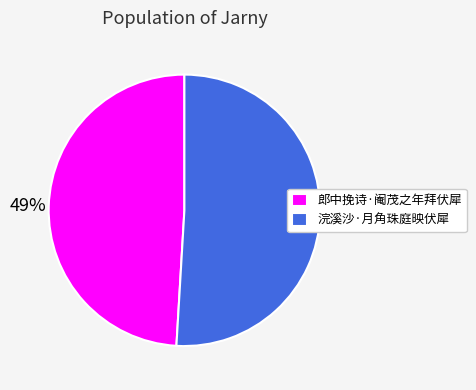

What percentage is the 郎中挽诗·阉茂之年拜伏犀 slice, to the nearest percent?

49%